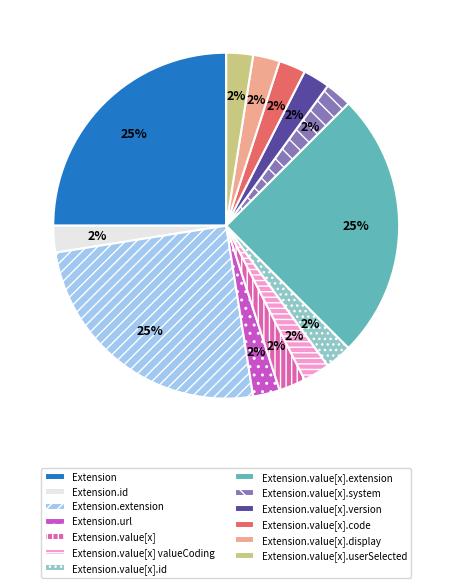

How many segments does this pie chart have?

13